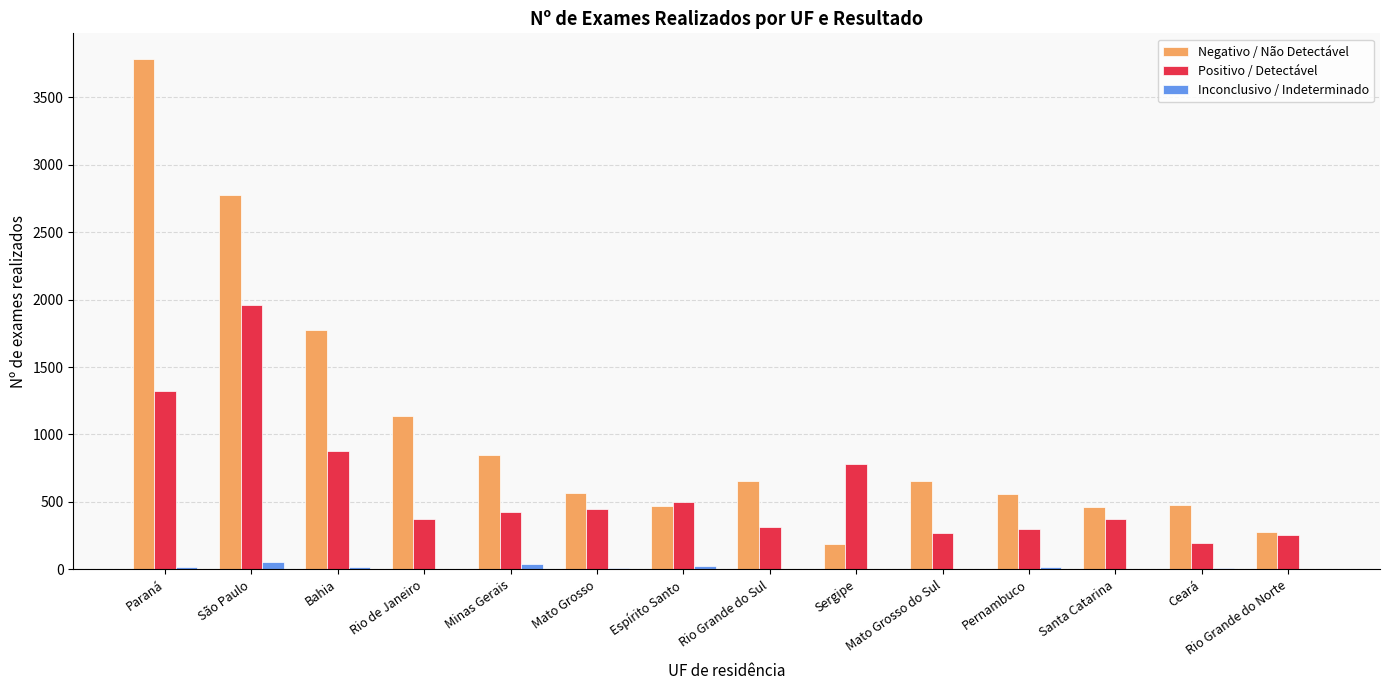

How many data points does each series have?

14